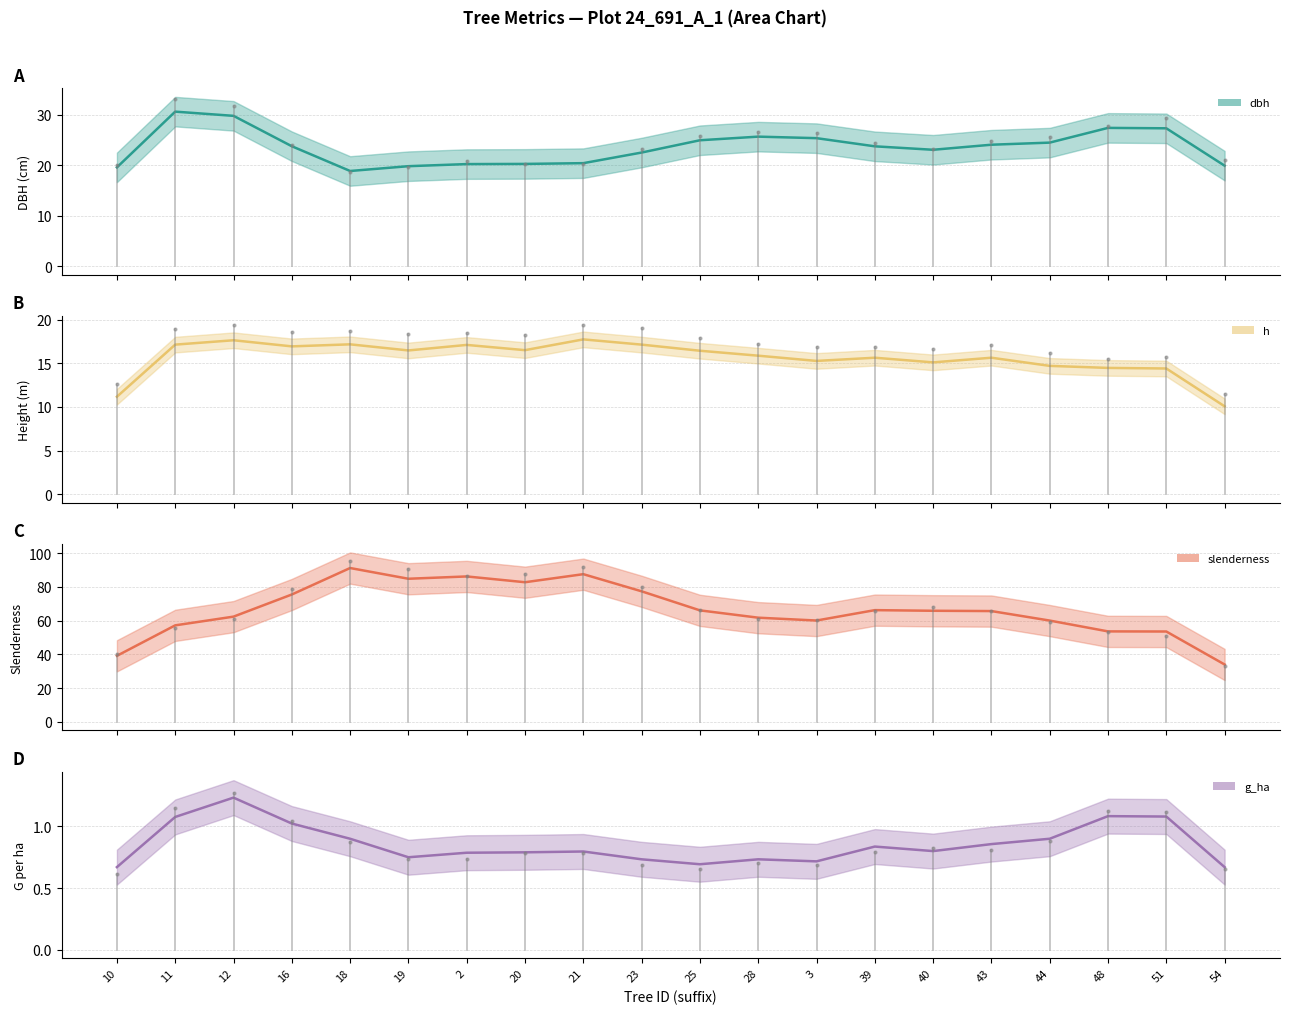

Does the chart have visible grid lines?

Yes